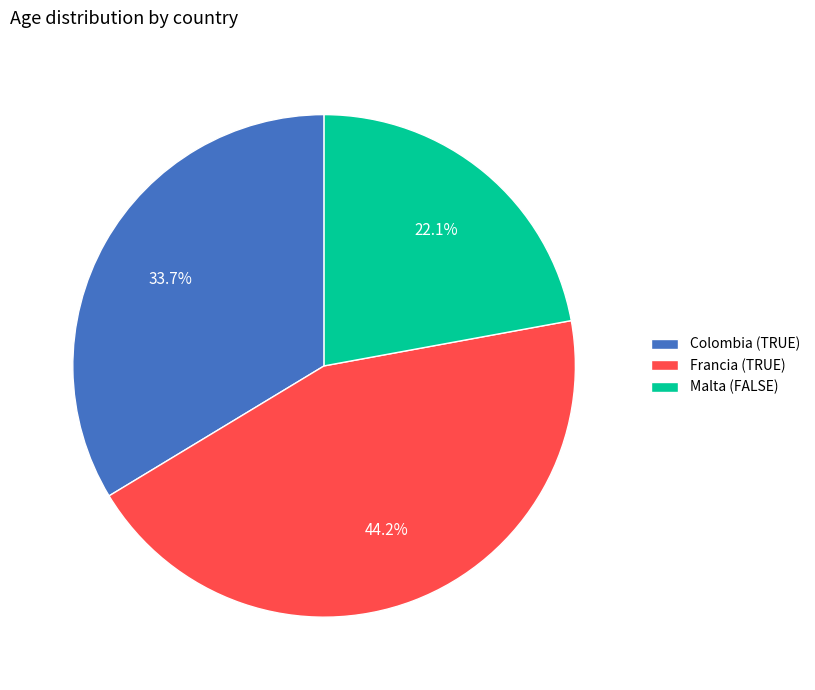

Rank the categories by value from highest to lowest.

Francia (TRUE), Colombia (TRUE), Malta (FALSE)